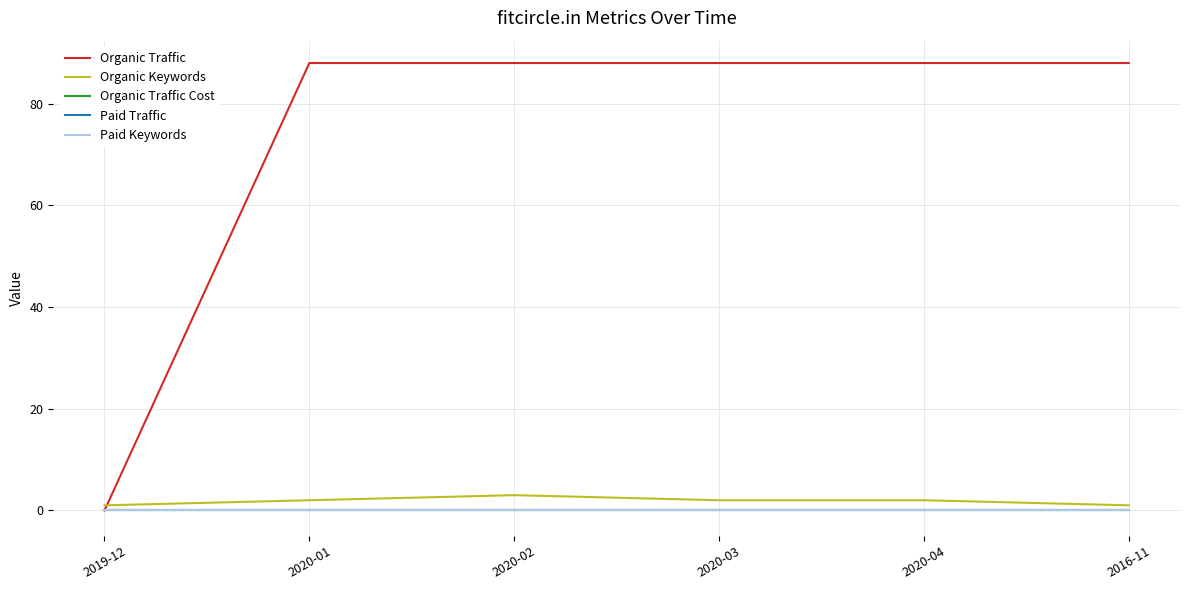

True or false: Organic Traffic and Paid Keywords cross at least once.

False